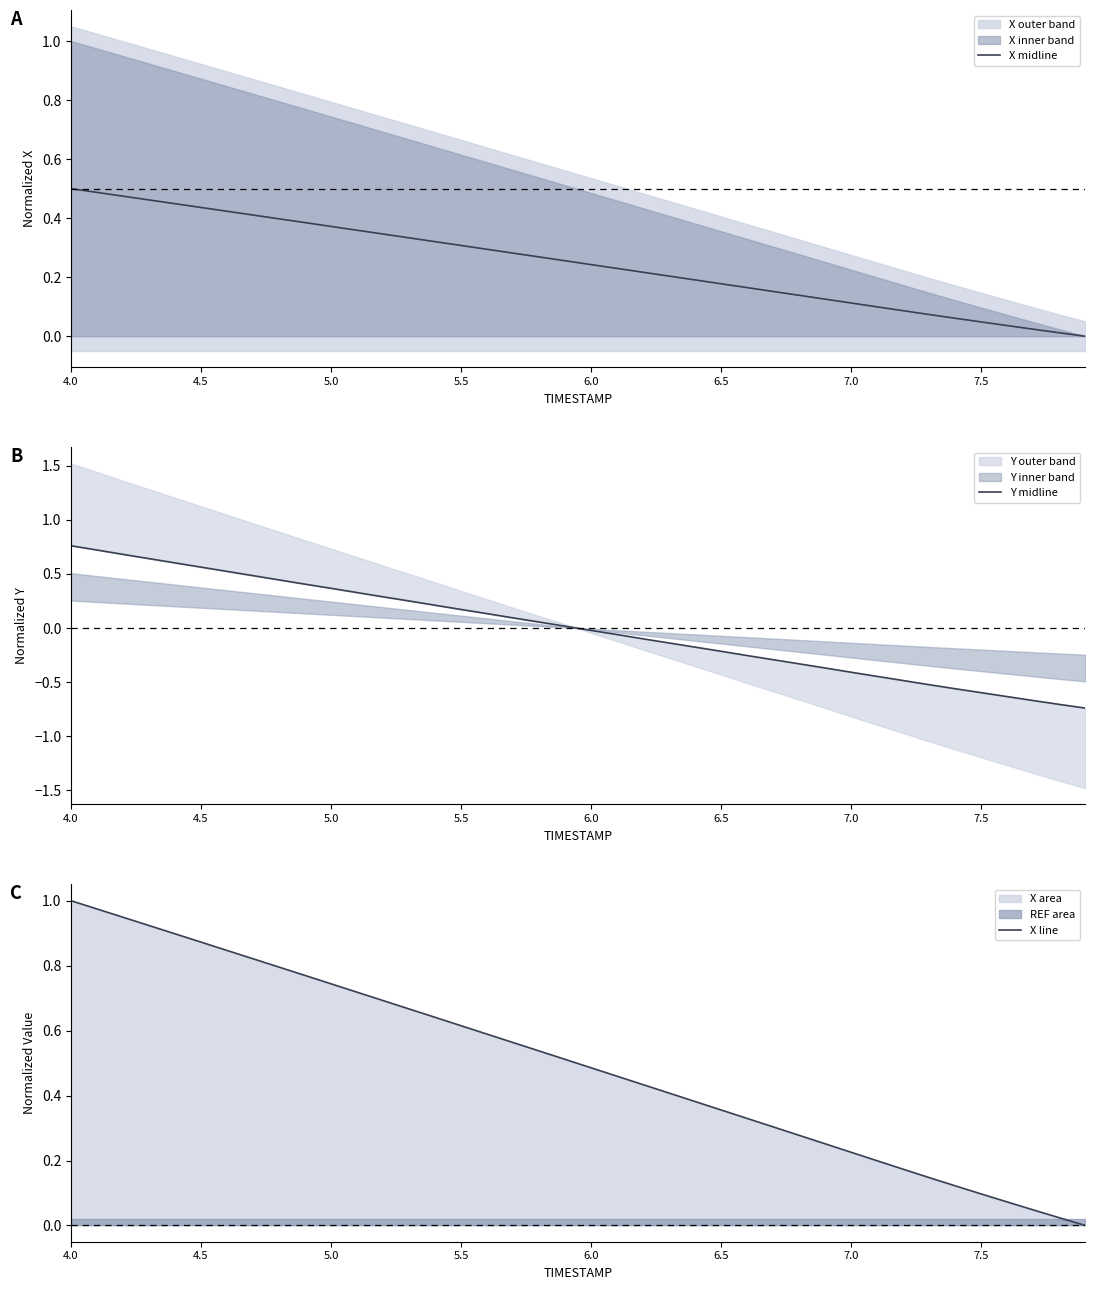

Is the value of X line at 8 greater than the value of Y midline at 21?

Yes